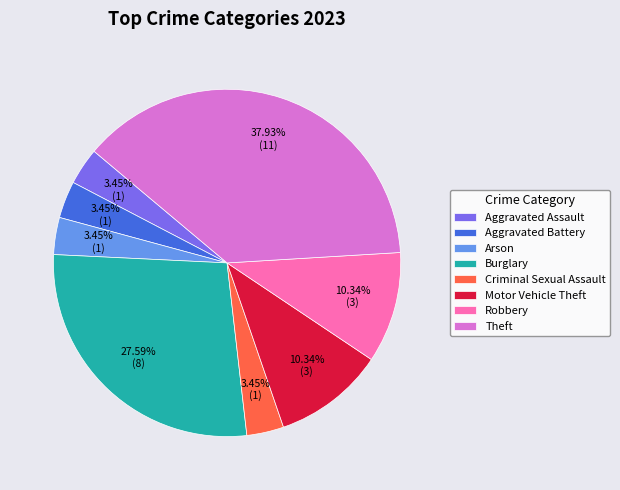

To the nearest percent, what is the difference between the largest and smallest slice percentages?

34%